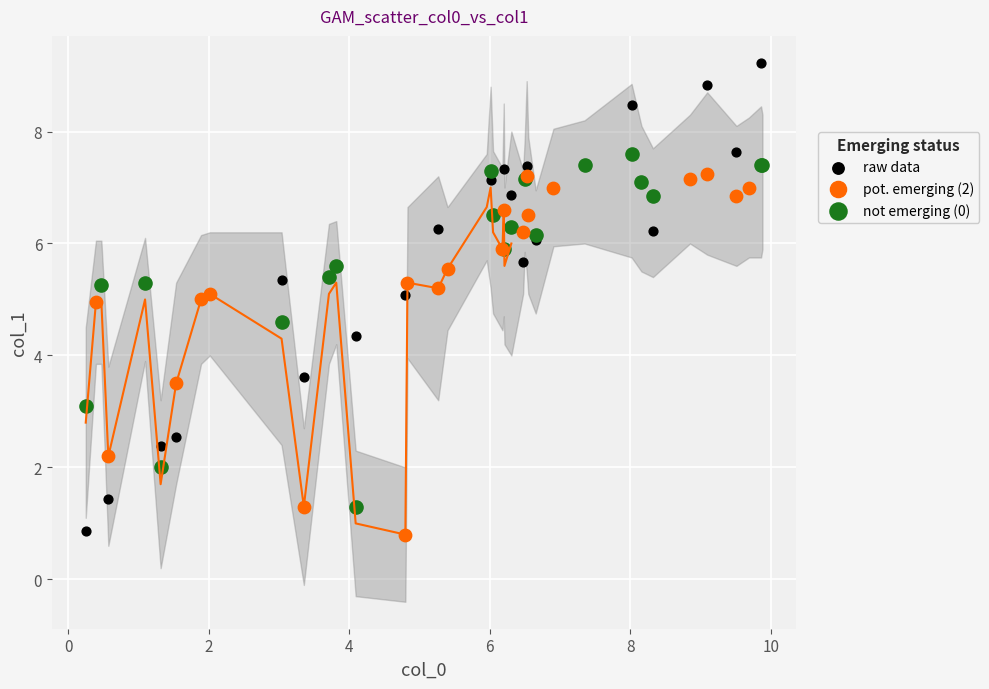

Which series has the largest Y range (max minus min)?

raw data